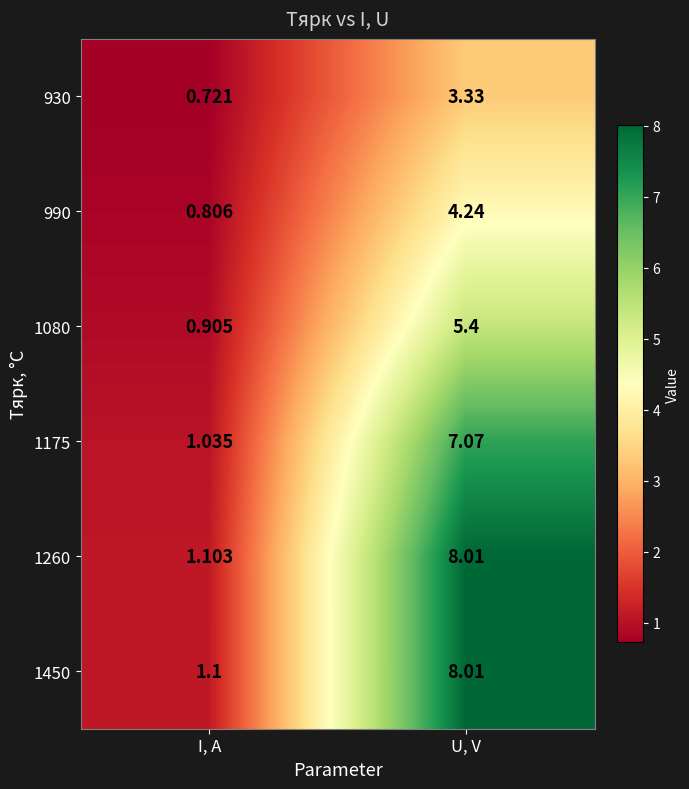

Rank the categories by 1450 value from lowest to highest.

I, A, U, V